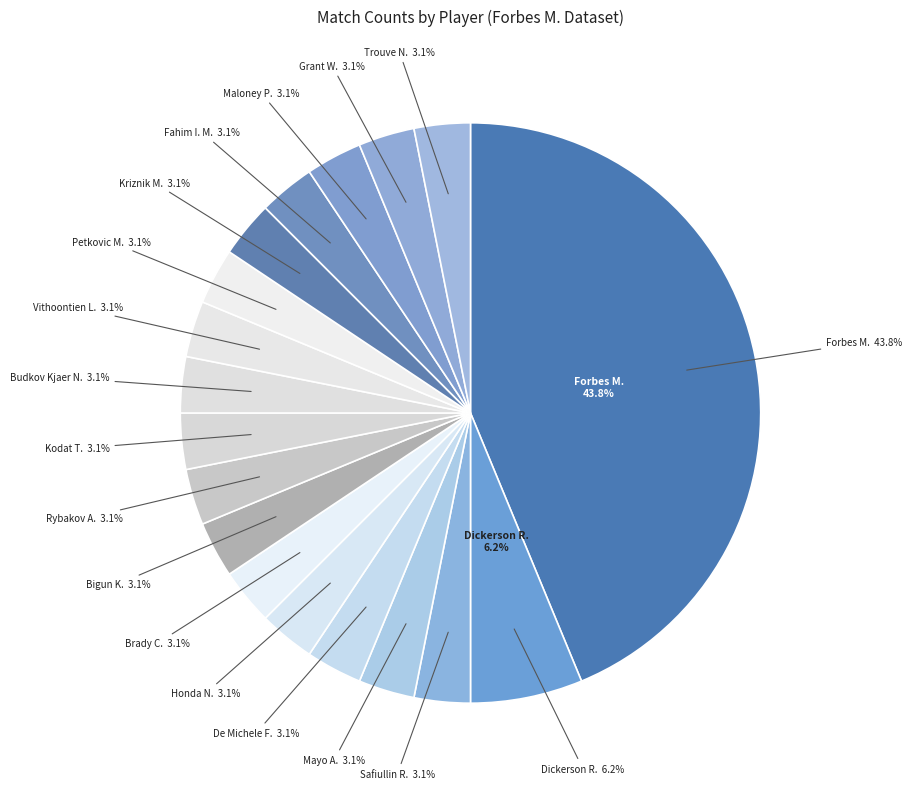

What percentage do Budkov Kjaer N. and Kriznik M. together represent?

6.2%